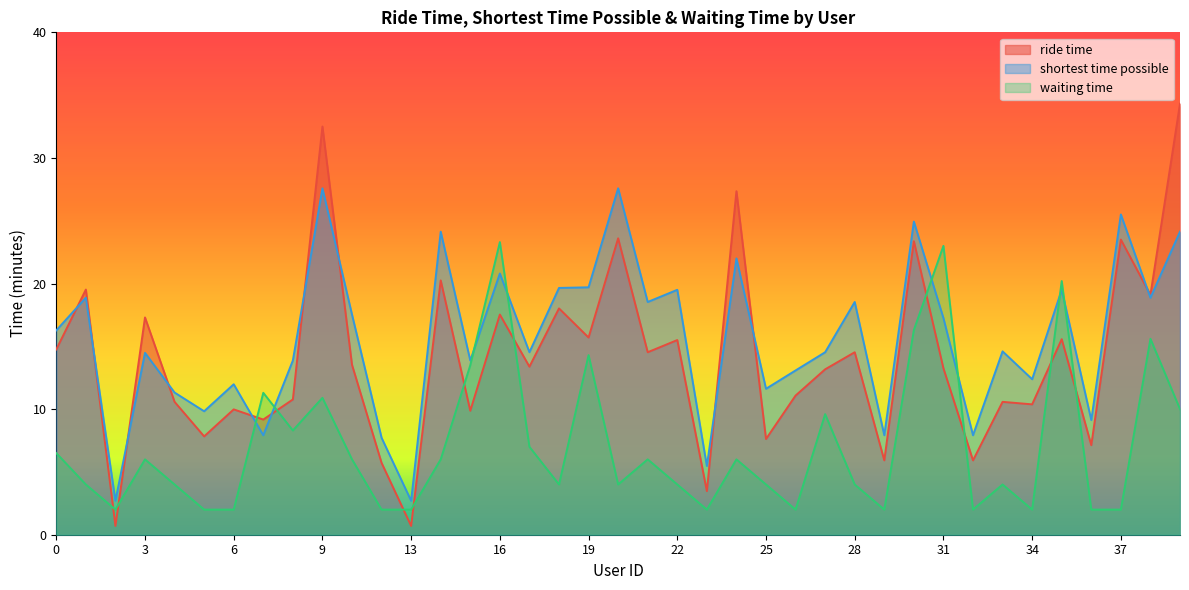

Count the number of categories in the chart.

39